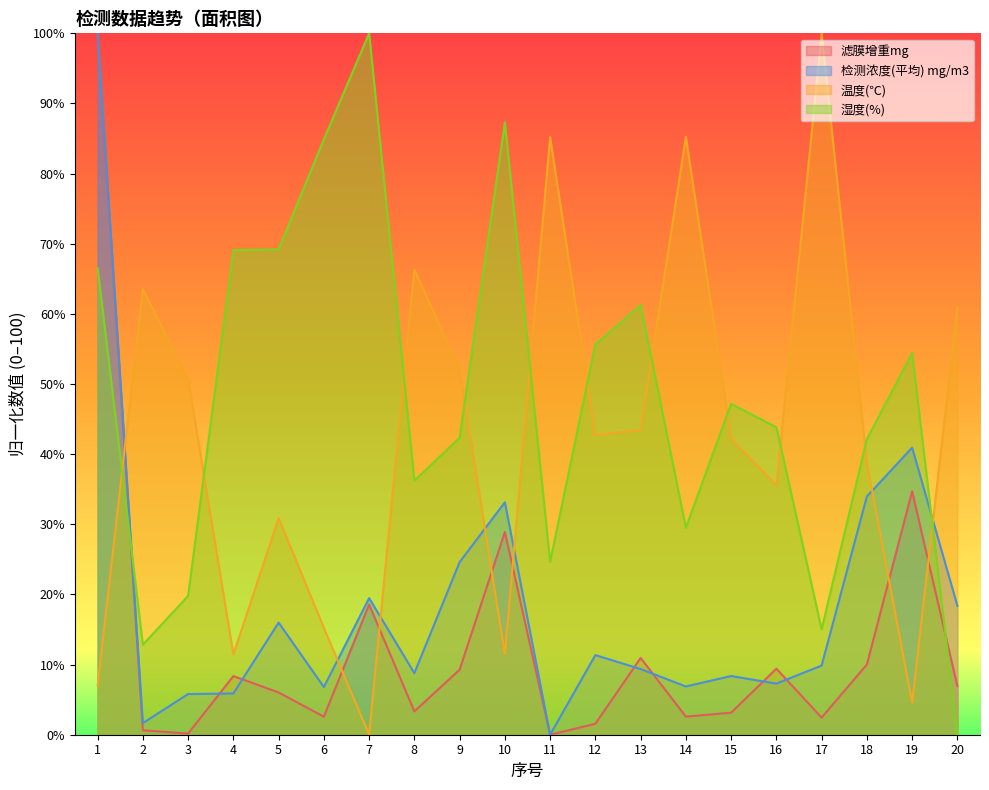

Where is the first local maximum for 温度(℃)?

2